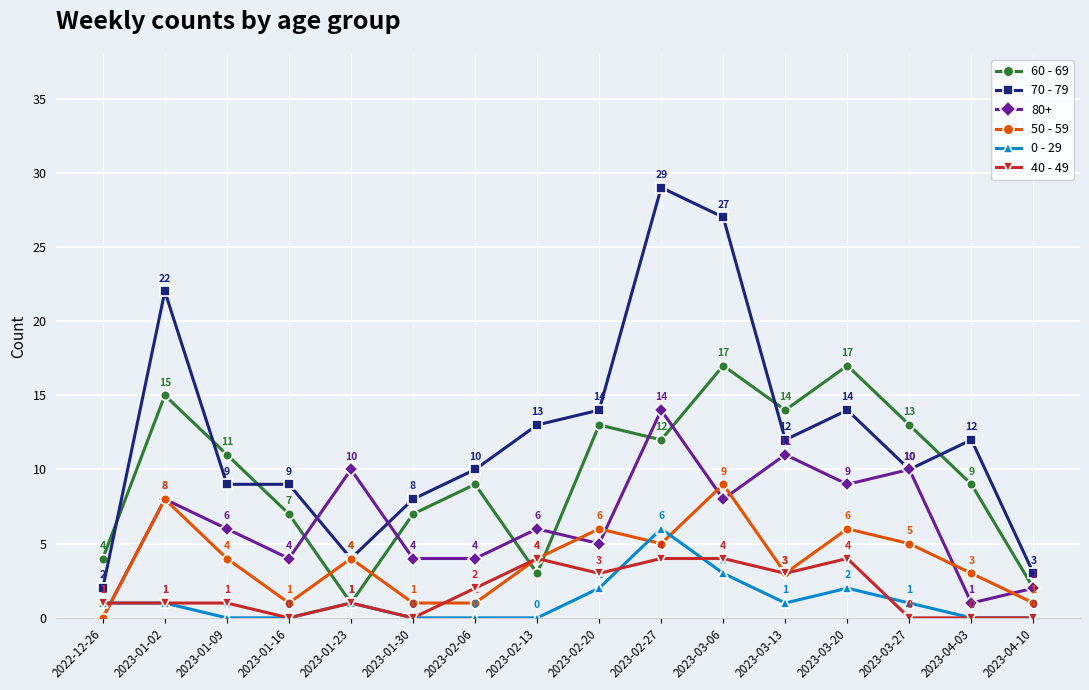

Reading left to right, list all the values displayed in this chart.

60 - 69: 2022-12-26=4	2023-01-02=15	2023-01-09=11	2023-01-16=7	2023-01-23=1	2023-01-30=7	2023-02-06=9	2023-02-13=3	2023-02-20=13	2023-02-27=12	2023-03-06=17	2023-03-13=14	2023-03-20=17	2023-03-27=13	2023-04-03=9	2023-04-10=2
70 - 79: 2022-12-26=2	2023-01-02=22	2023-01-09=9	2023-01-16=9	2023-01-23=4	2023-01-30=8	2023-02-06=10	2023-02-13=13	2023-02-20=14	2023-02-27=29	2023-03-06=27	2023-03-13=12	2023-03-20=14	2023-03-27=10	2023-04-03=12	2023-04-10=3
80+: 2022-12-26=0	2023-01-02=8	2023-01-09=6	2023-01-16=4	2023-01-23=10	2023-01-30=4	2023-02-06=4	2023-02-13=6	2023-02-20=5	2023-02-27=14	2023-03-06=8	2023-03-13=11	2023-03-20=9	2023-03-27=10	2023-04-03=1	2023-04-10=2
50 - 59: 2022-12-26=0	2023-01-02=8	2023-01-09=4	2023-01-16=1	2023-01-23=4	2023-01-30=1	2023-02-06=1	2023-02-13=4	2023-02-20=6	2023-02-27=5	2023-03-06=9	2023-03-13=3	2023-03-20=6	2023-03-27=5	2023-04-03=3	2023-04-10=1
0 - 29: 2022-12-26=1	2023-01-02=1	2023-01-09=0	2023-01-16=0	2023-01-23=1	2023-01-30=0	2023-02-06=0	2023-02-13=0	2023-02-20=2	2023-02-27=6	2023-03-06=3	2023-03-13=1	2023-03-20=2	2023-03-27=1	2023-04-03=0	2023-04-10=0
40 - 49: 2022-12-26=1	2023-01-02=1	2023-01-09=1	2023-01-16=0	2023-01-23=1	2023-01-30=0	2023-02-06=2	2023-02-13=4	2023-02-20=3	2023-02-27=4	2023-03-06=4	2023-03-13=3	2023-03-20=4	2023-03-27=0	2023-04-03=0	2023-04-10=0